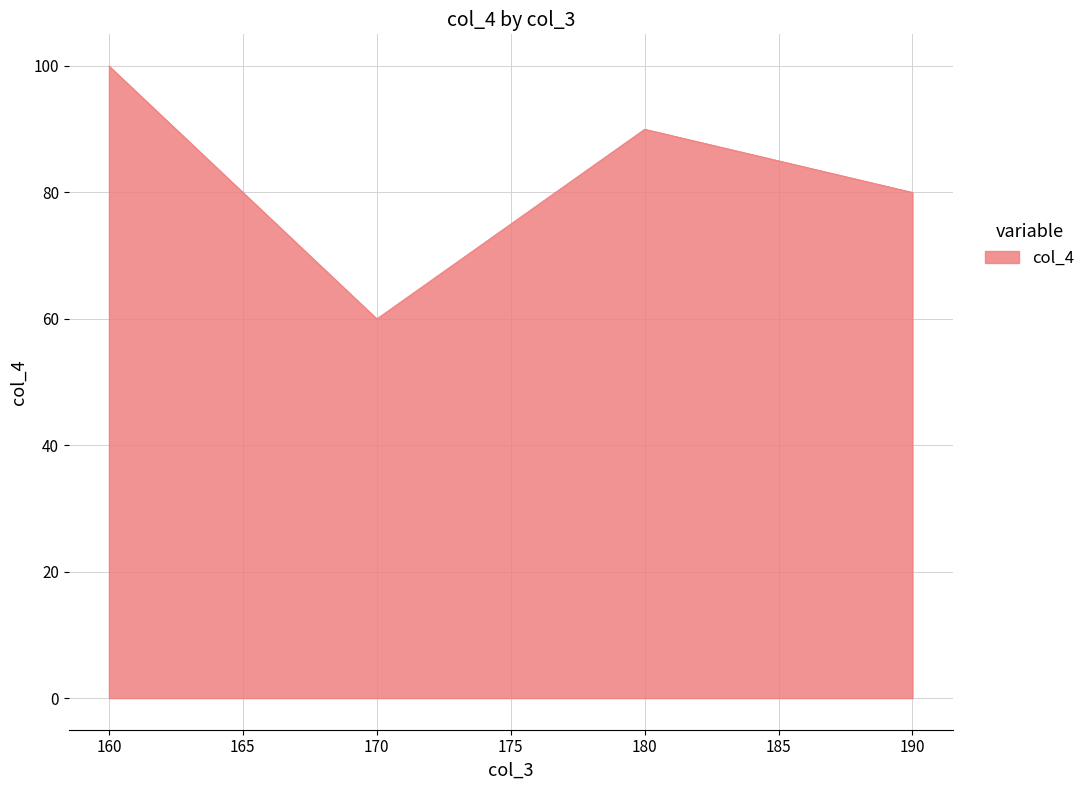

Reading right to left, extract all data points from this chart.

190=80	180=90	170=60	160=100